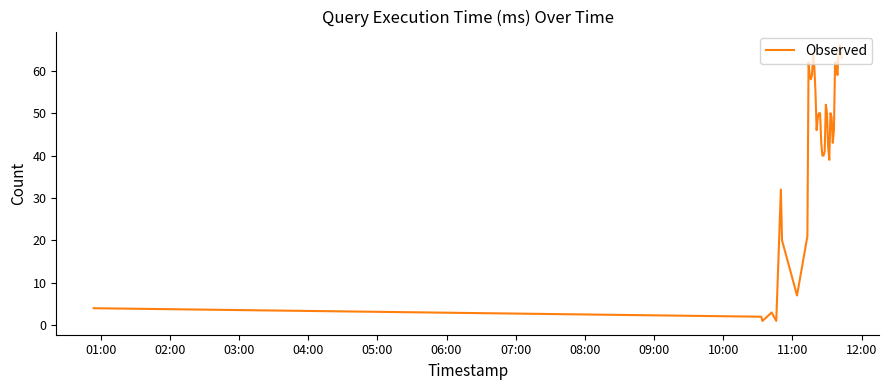

What is the difference between the maximum and minimum values?

65